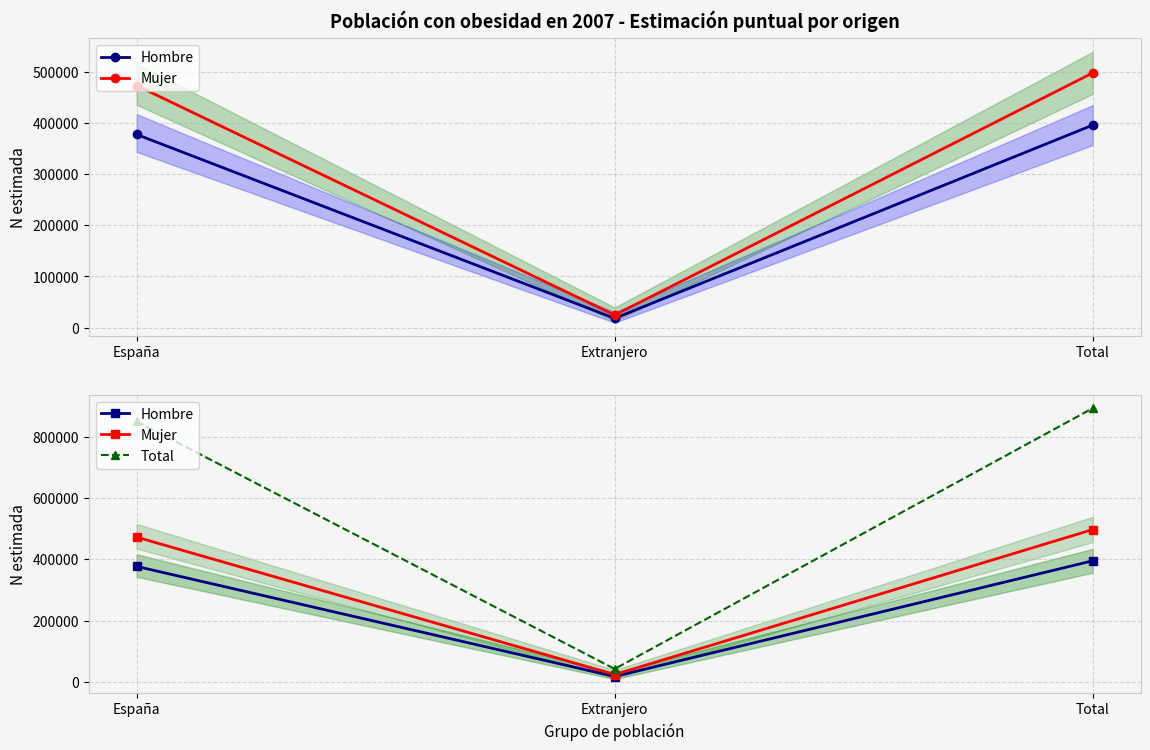

The Total series shows 1267823 at España. True or false?

False